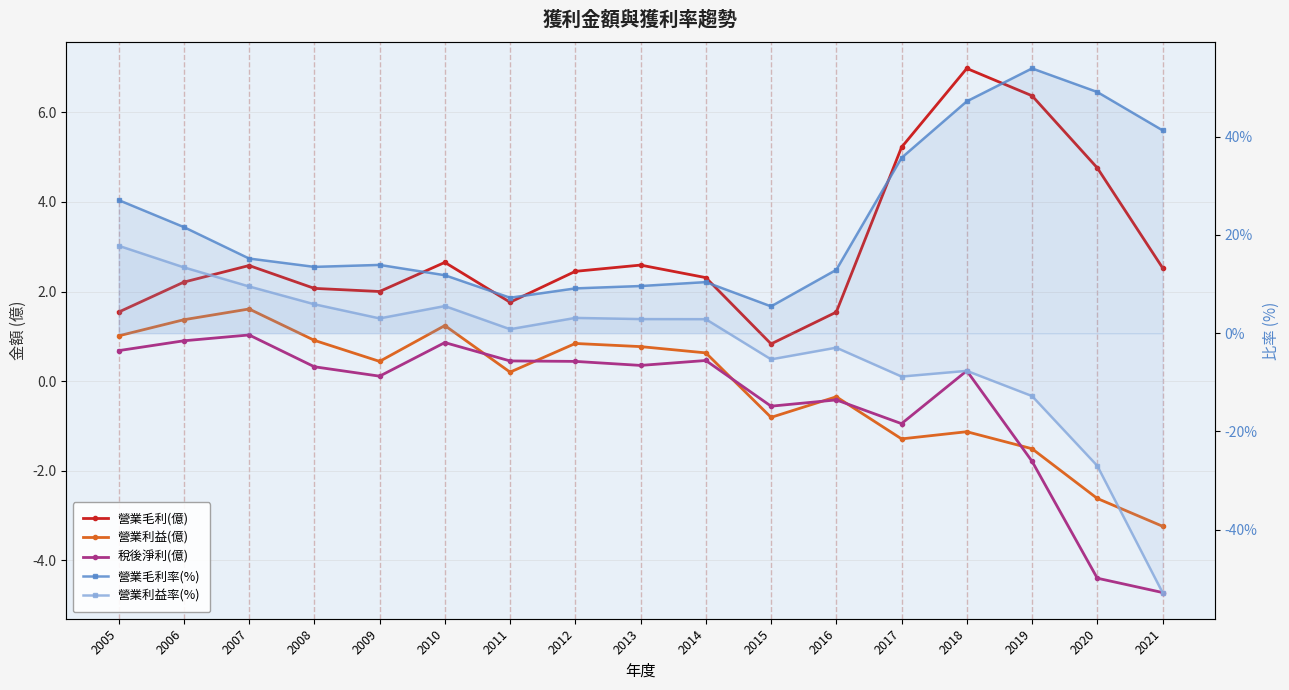

Rank the series by their maximum value, from highest to lowest.

營業毛利率(%), 營業利益率(%), 營業毛利(億), 營業利益(億), 稅後淨利(億)